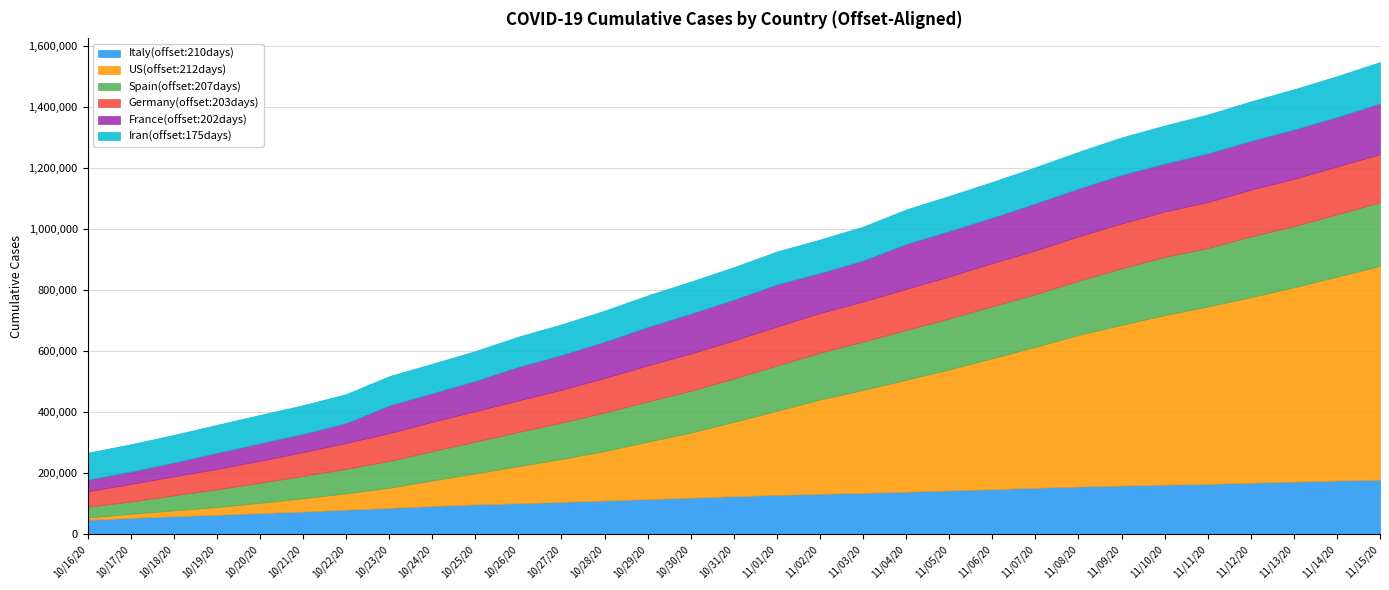

What is the sum of all Germany(offset:203days) values?

3609061